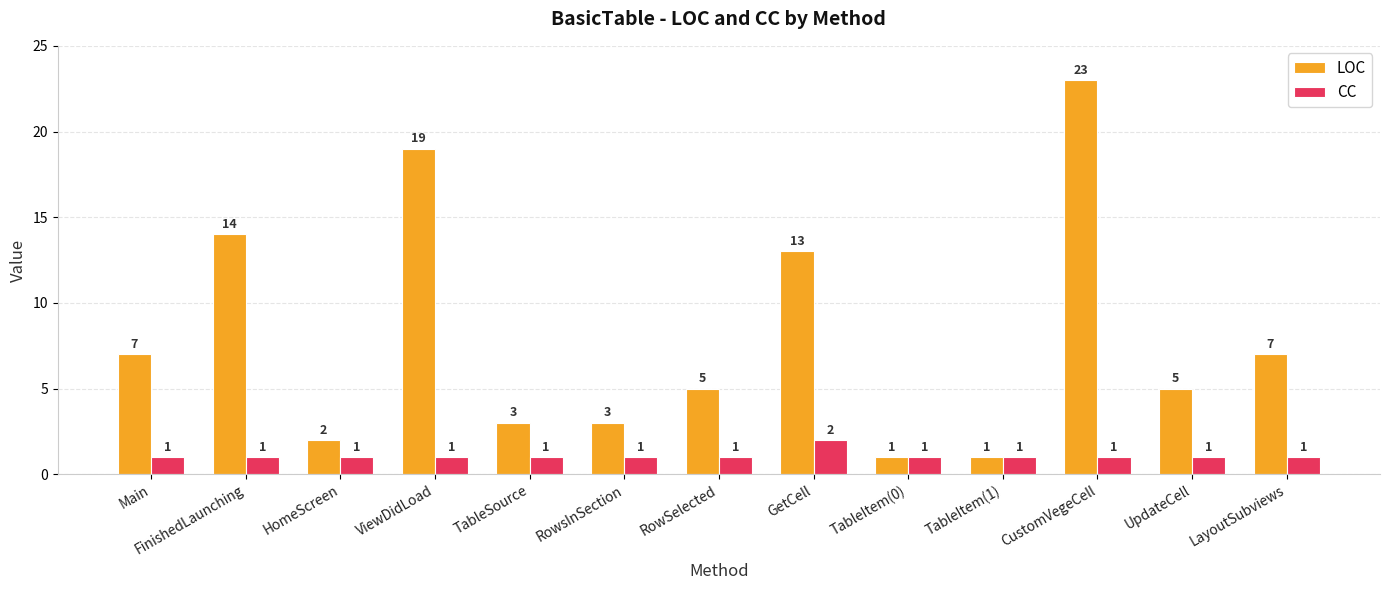

What value does the LOC series have at ViewDidLoad, to the nearest 10?

20